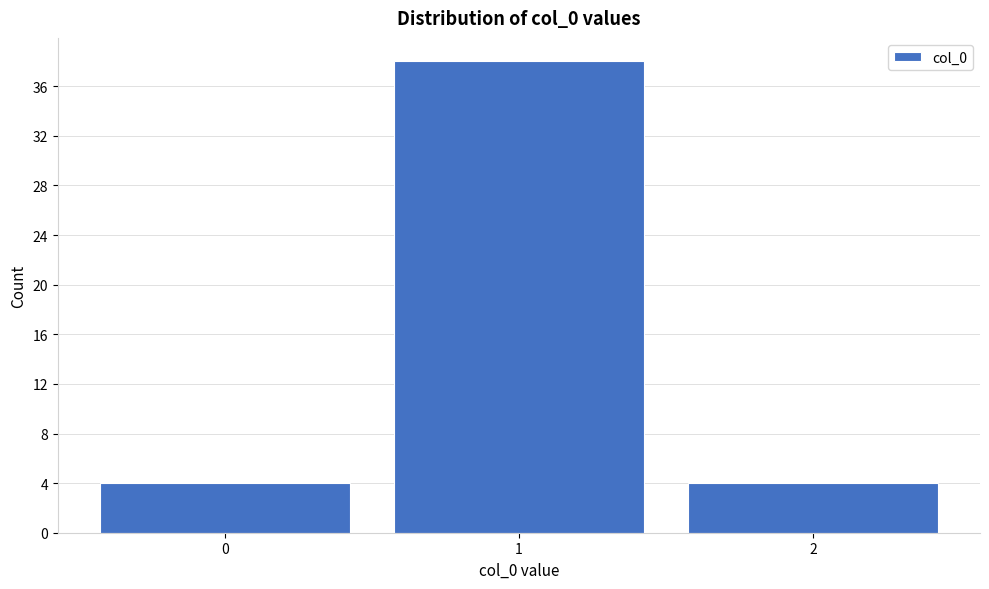

Reading left to right, transcribe this chart: for each bar, give the range it covers on the x-axis and its height. The values are not printed on the chart, so give them approximately, as read against the axis.

-0.5 to 0.5: 4
0.5 to 1.5: 38
1.5 to 2.5: 4